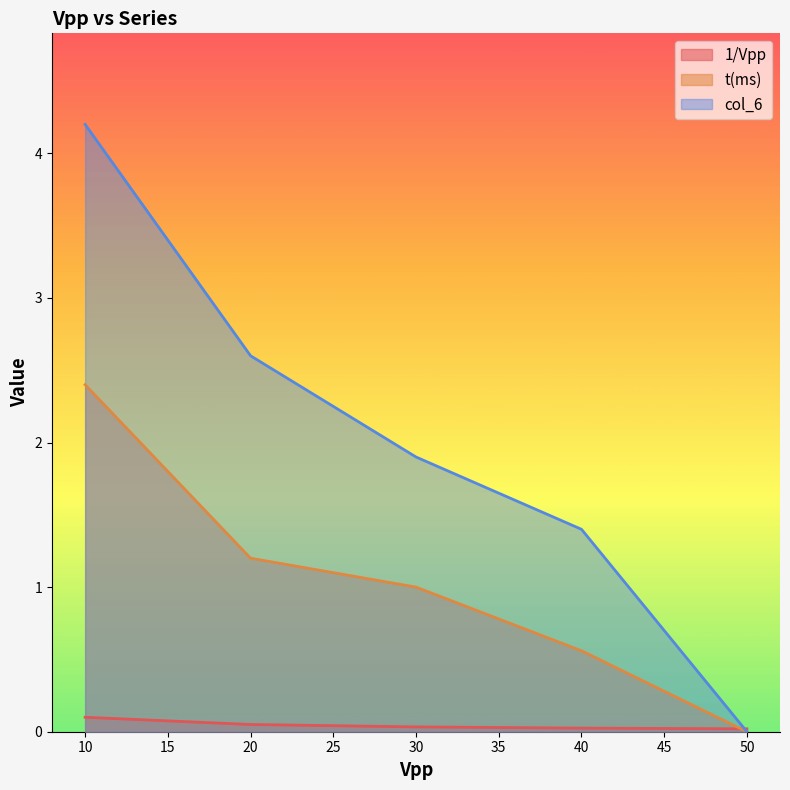

True or false: t(ms) and col_6 cross at least once.

False